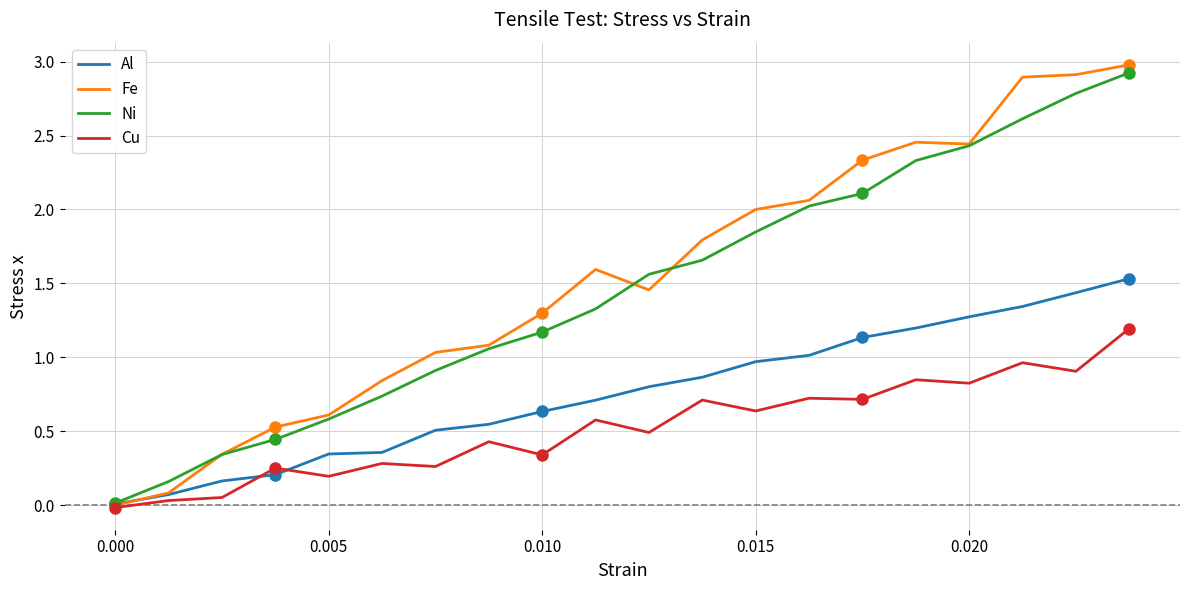

What are all the series names shown in the legend?

Al, Fe, Ni, Cu